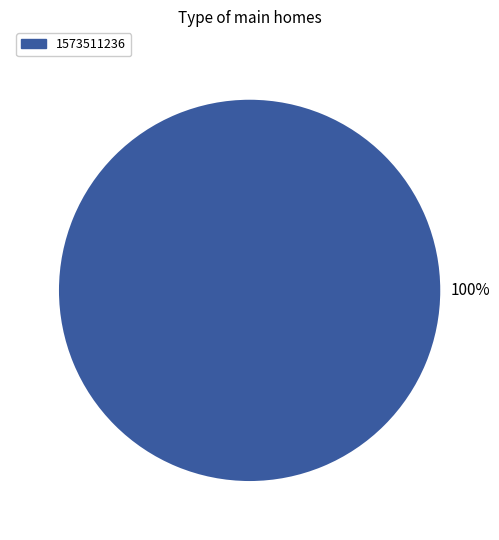

Does any single category account for the majority?

Yes